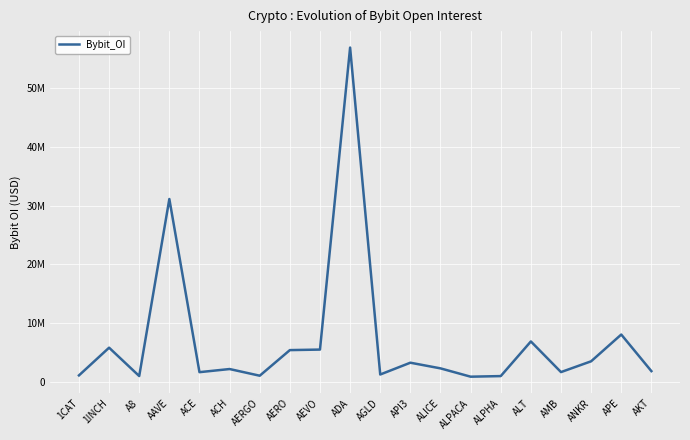

How many points are higher than both their immediate neighbors (excluding endpoints)?

7